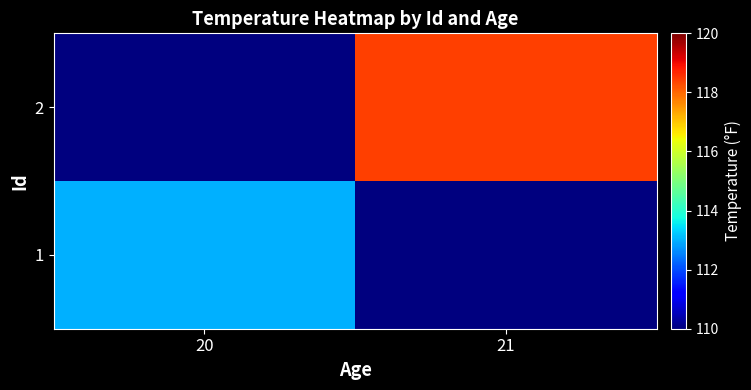

Rank the series by their maximum value, from lowest to highest.

1, 2